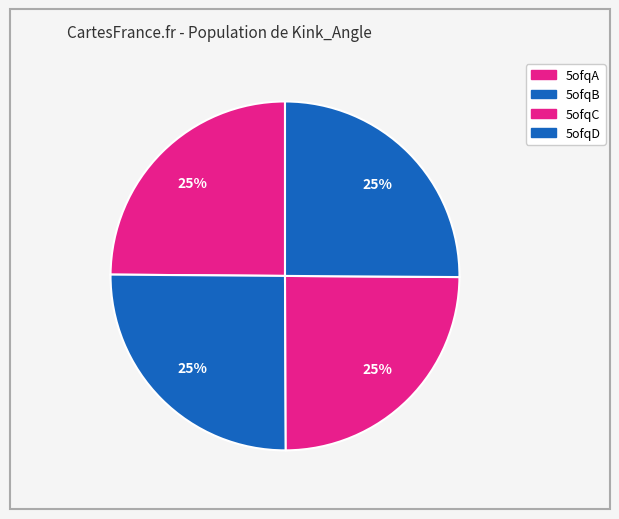

What percentage is NOT represented by 5ofqA?

75.1%